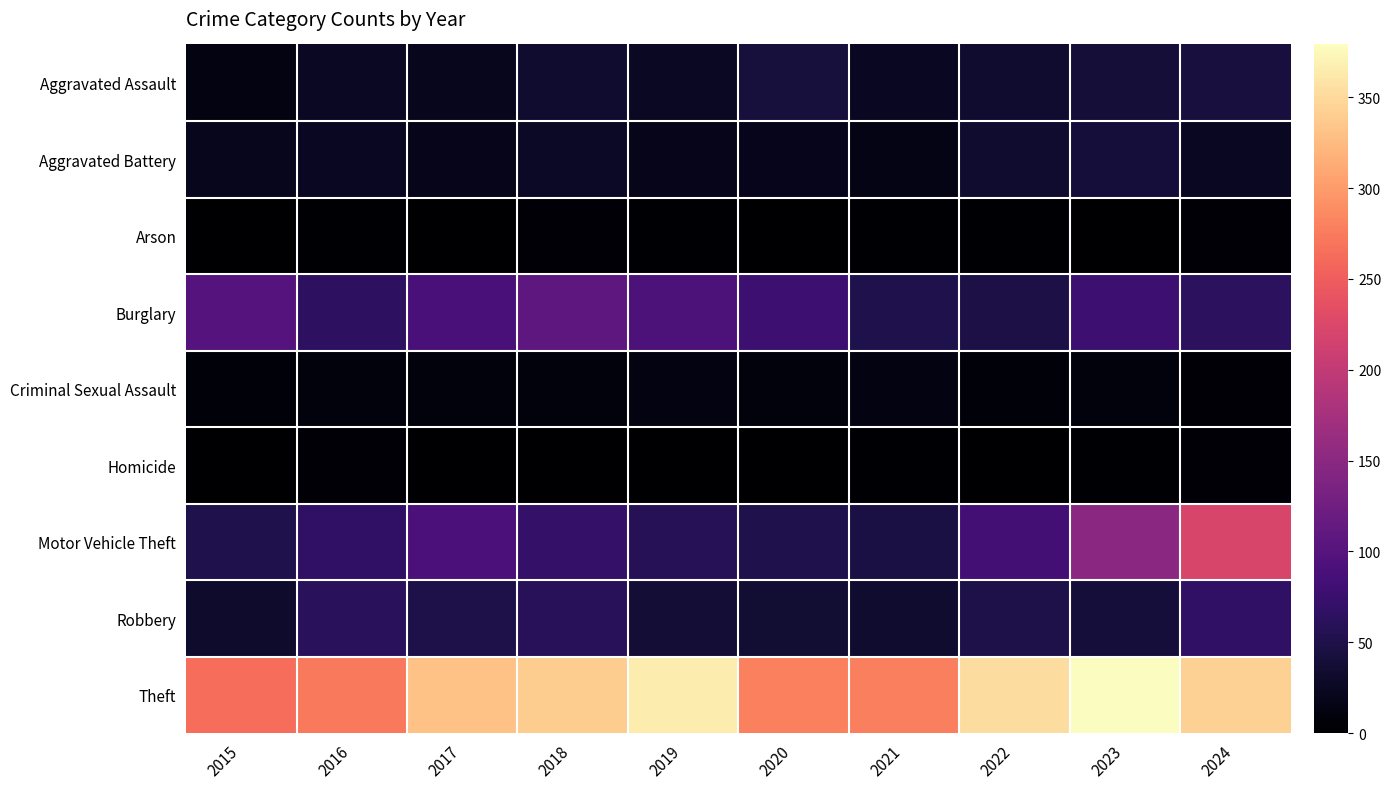

Which series has the widest spread of values?

Motor Vehicle Theft